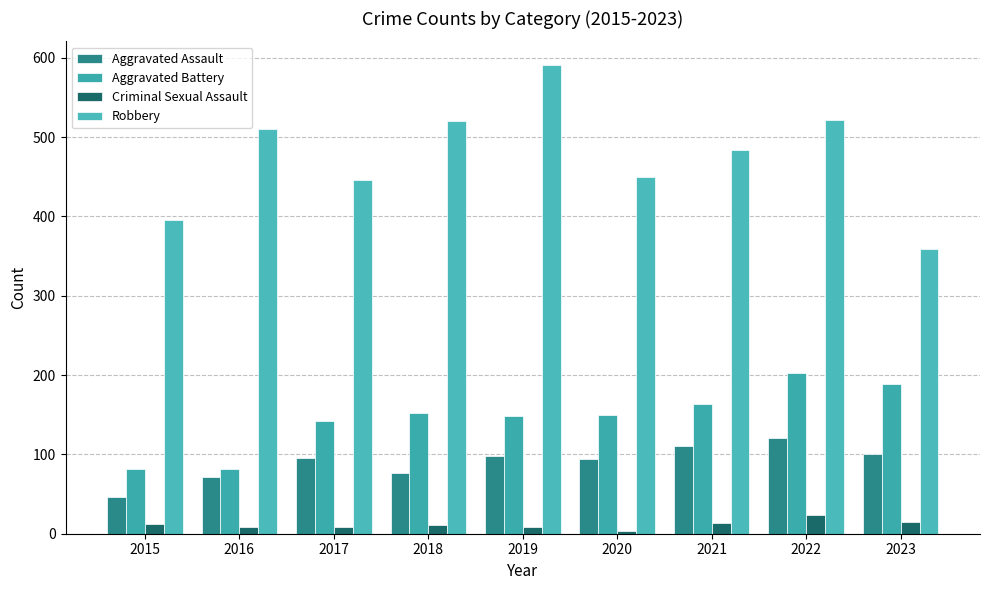

Count the number of categories in the chart.

9